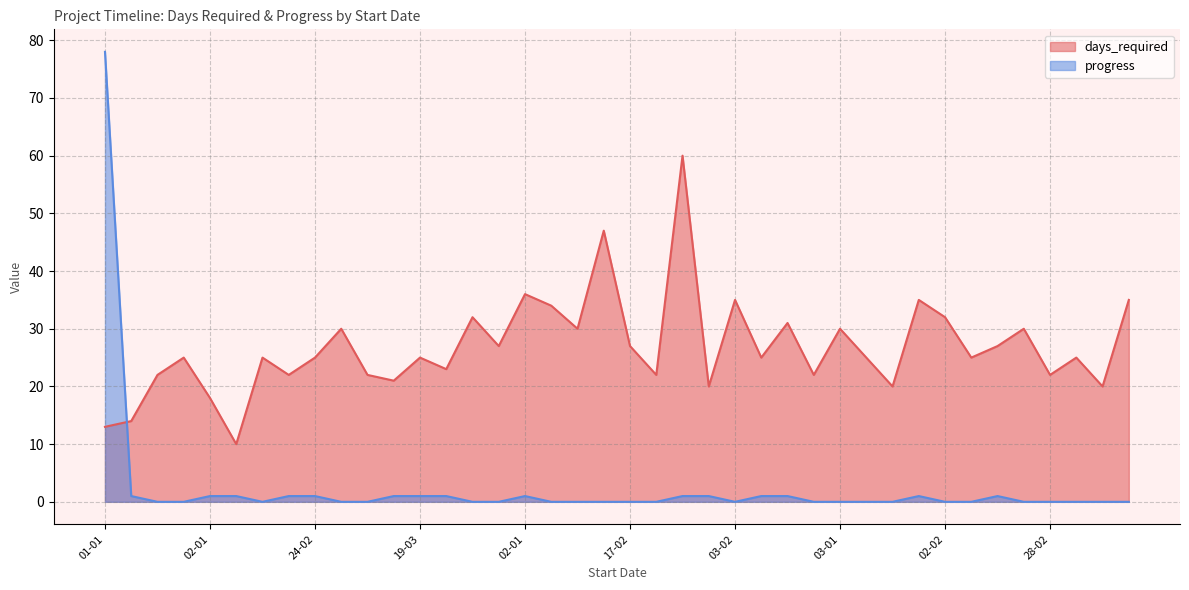

List the series in order of their overall mean, highest first.

days_required, progress